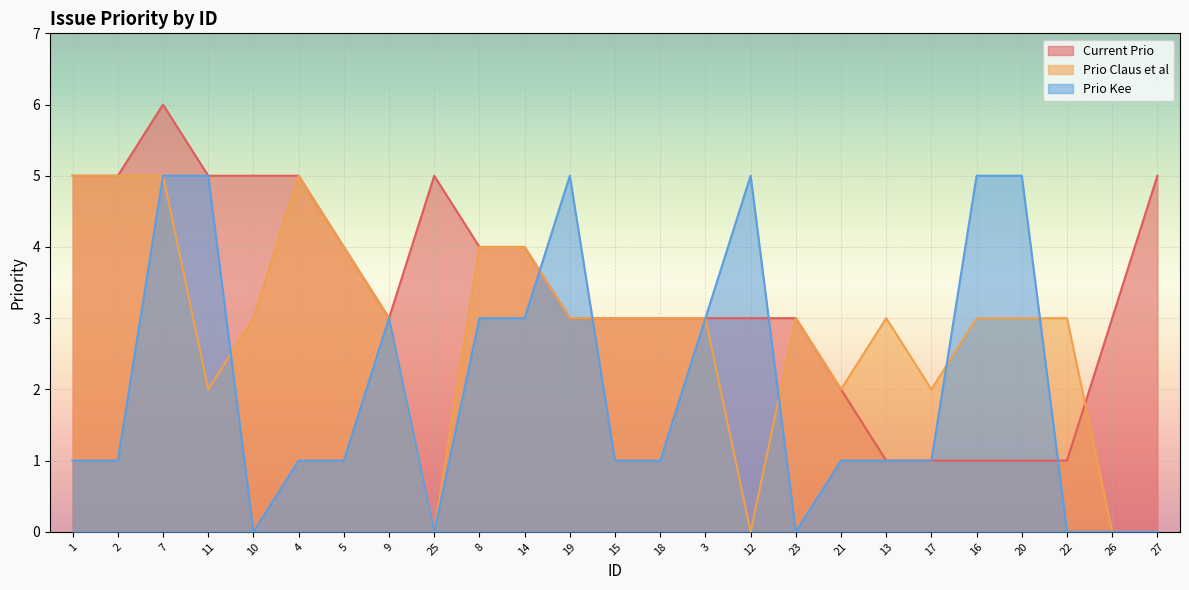

Rank the categories by Current Prio value from highest to lowest.

7, 1, 2, 11, 10, 4, 25, 27, 5, 8, 14, 9, 19, 15, 18, 3, 12, 23, 26, 21, 13, 17, 16, 20, 22